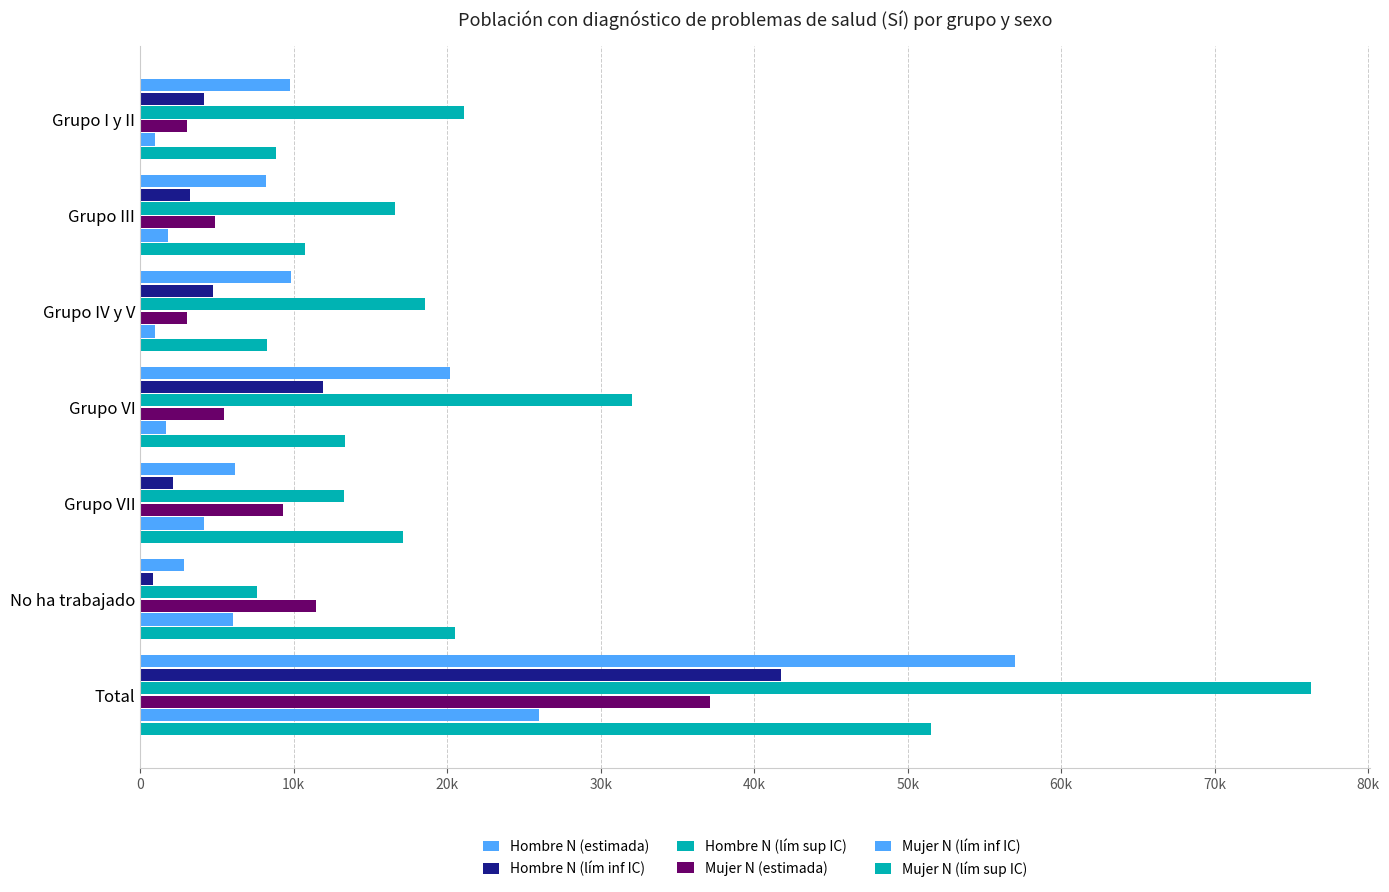

Are the bars grouped side by side (vs. stacked)?

Yes